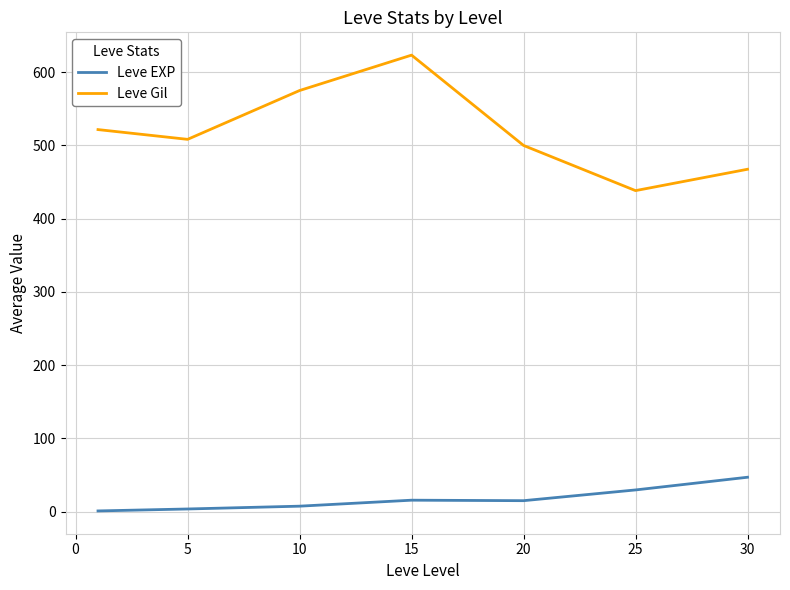

What is the difference between the maximum and minimum values in the Leve EXP series?

46.0